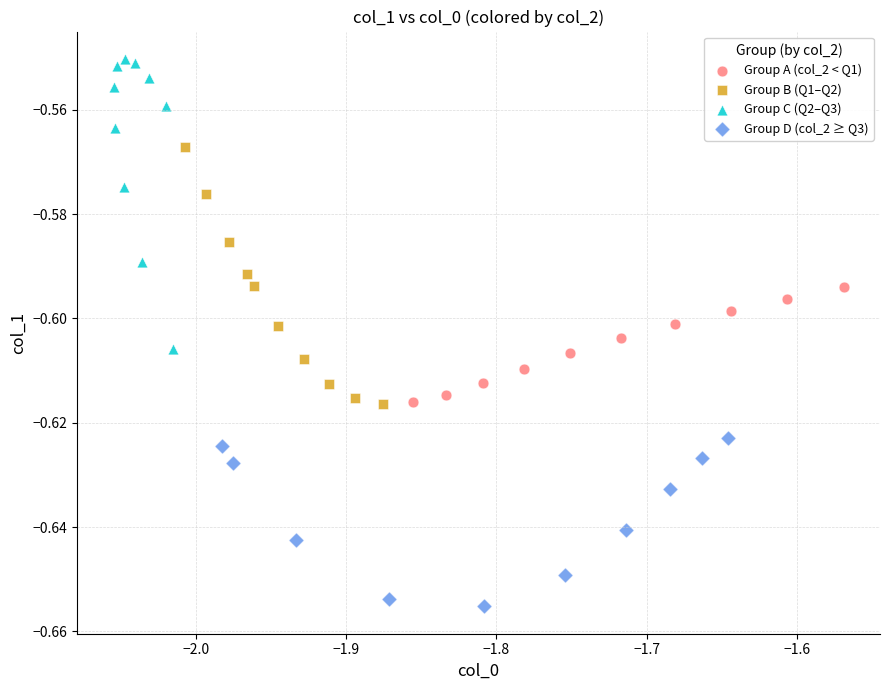

Which series contains the highest Y value?

Group C (Q2–Q3)